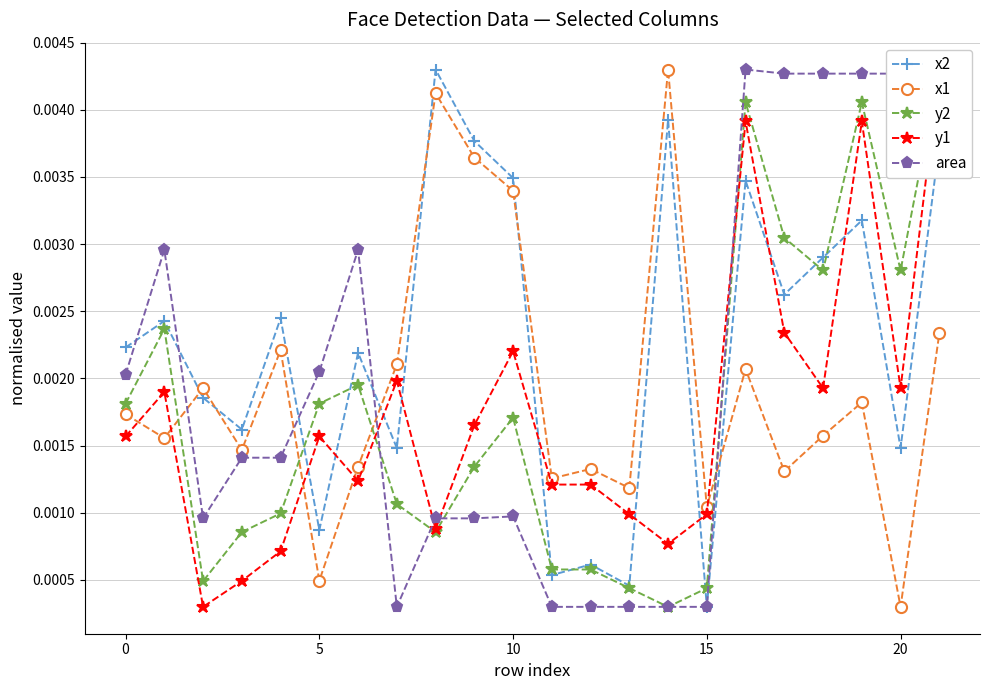

True or false: x1 has more than 0 interior local peaks.

True